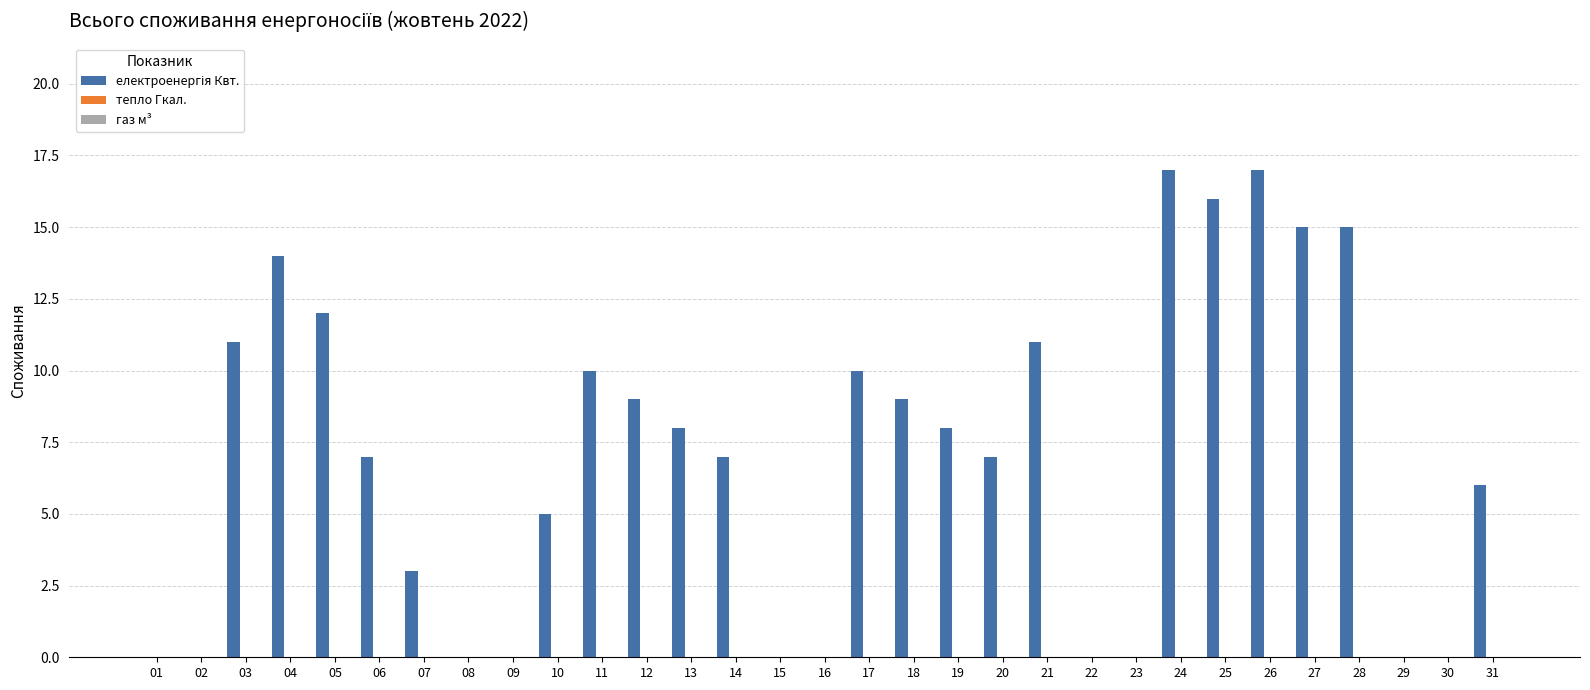

What is the greatest value displayed?

17